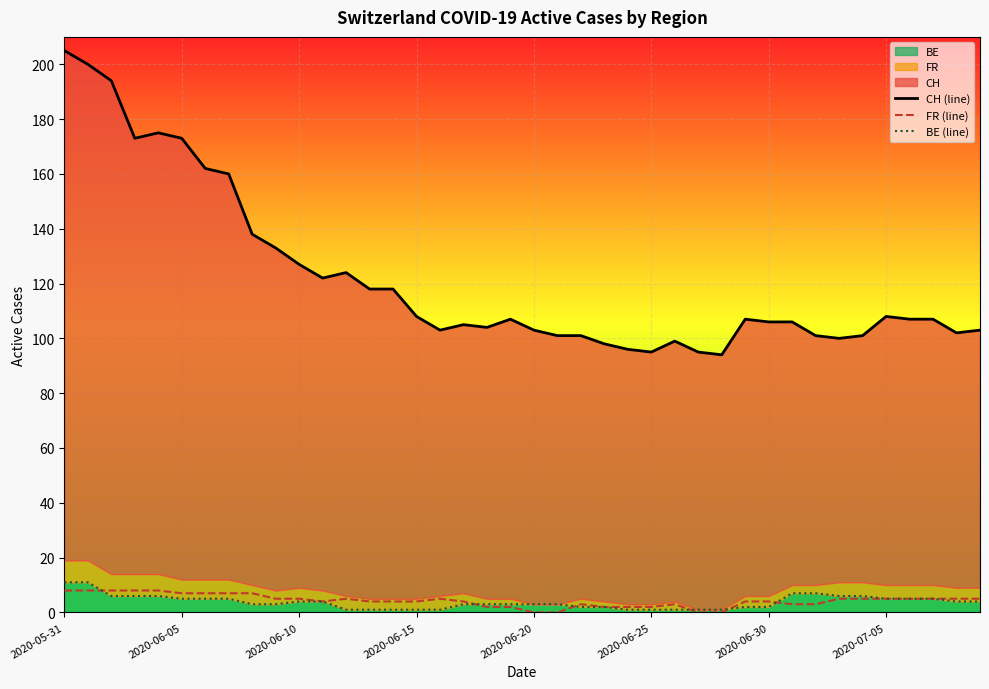

True or false: BE (line) has more than 0 interior local peaks.

False